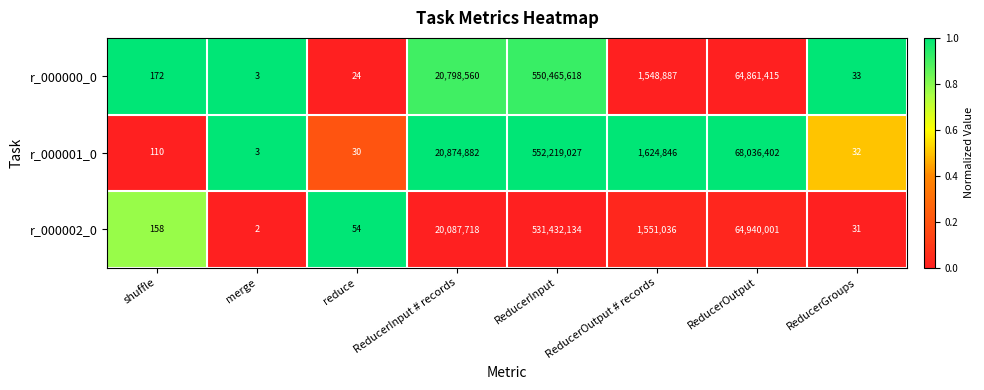

What is the sum of all r_000002_0 values?

618011134